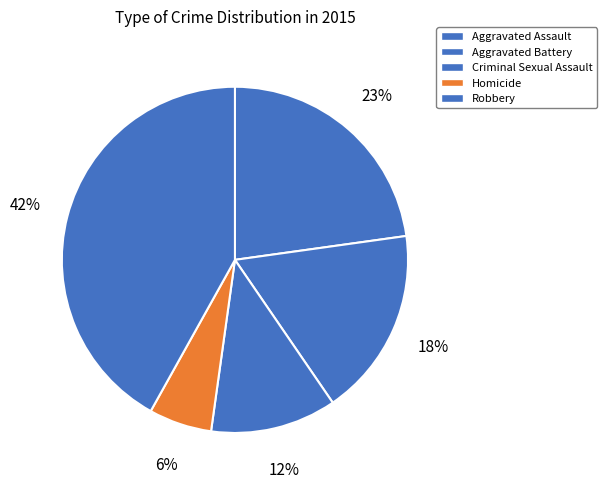

Rank the categories by value from highest to lowest.

Robbery, Aggravated Assault, Aggravated Battery, Criminal Sexual Assault, Homicide